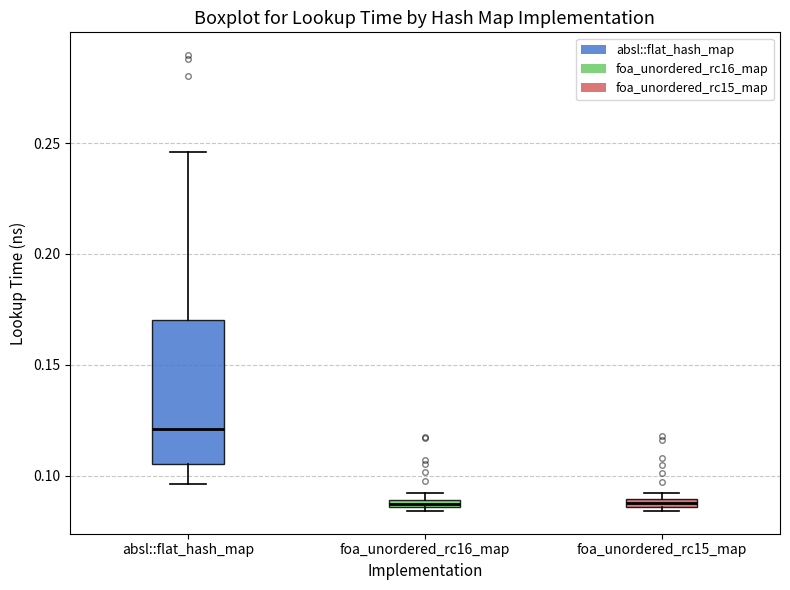

Which box is the tallest, from its lower edge to its upper edge?

absl::flat_hash_map